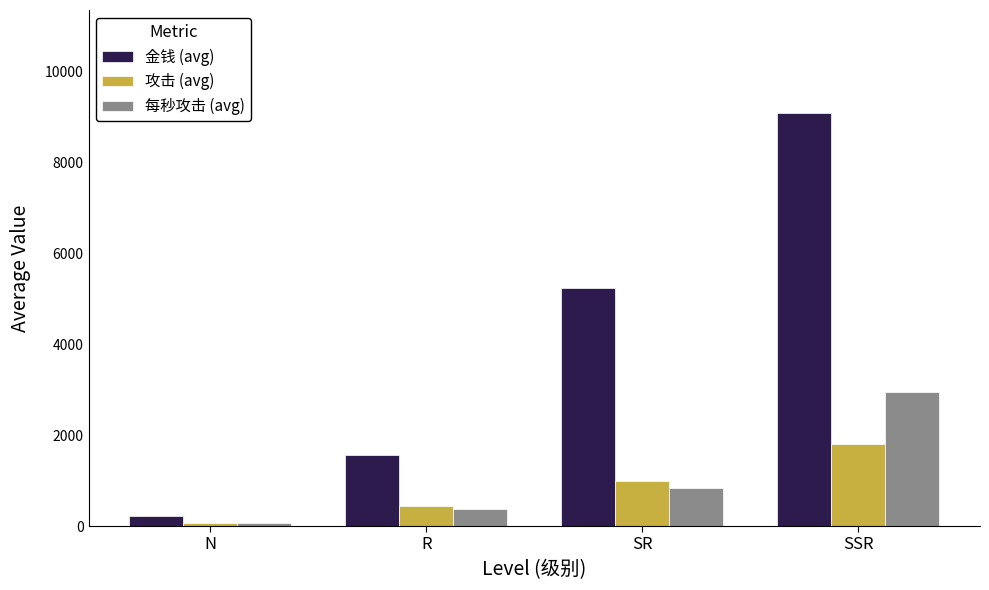

What are all the series names shown in the legend?

金钱 (avg), 攻击 (avg), 每秒攻击 (avg)